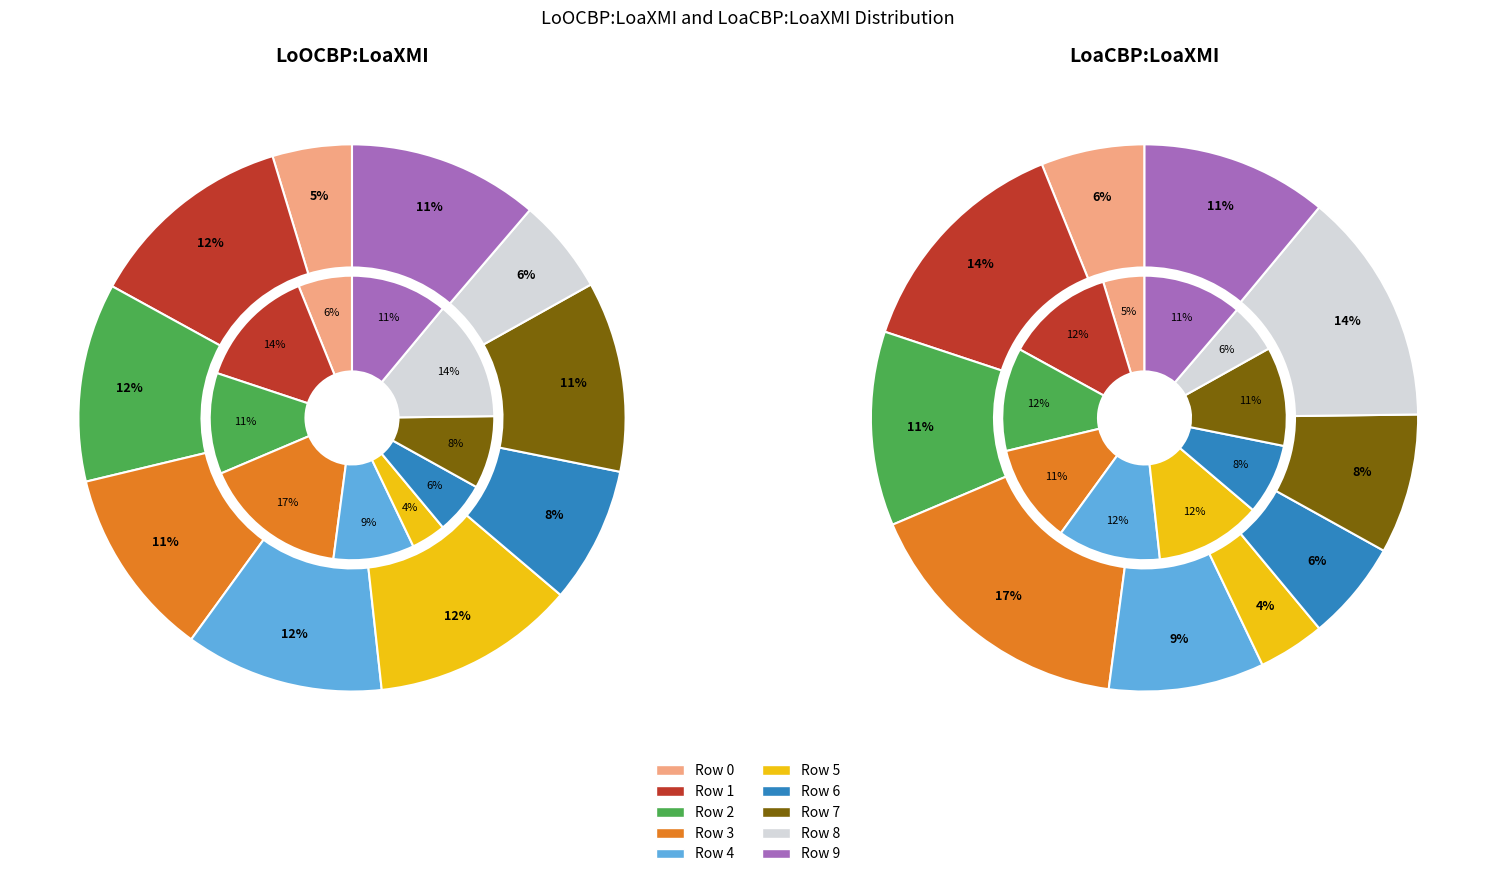

To the nearest percent, what percentage of the pie is Row 6?

8%